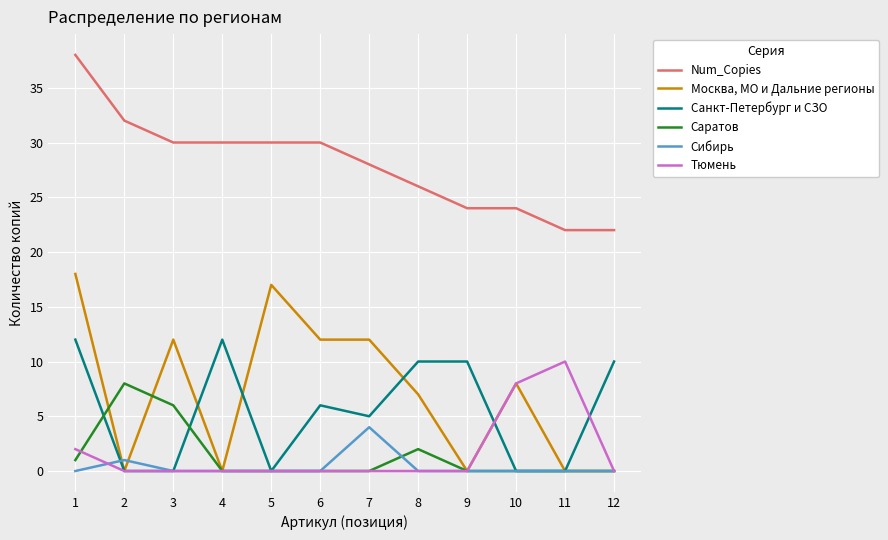

True or false: Саратов and Санкт-Петербург и СЗО cross at least once.

True